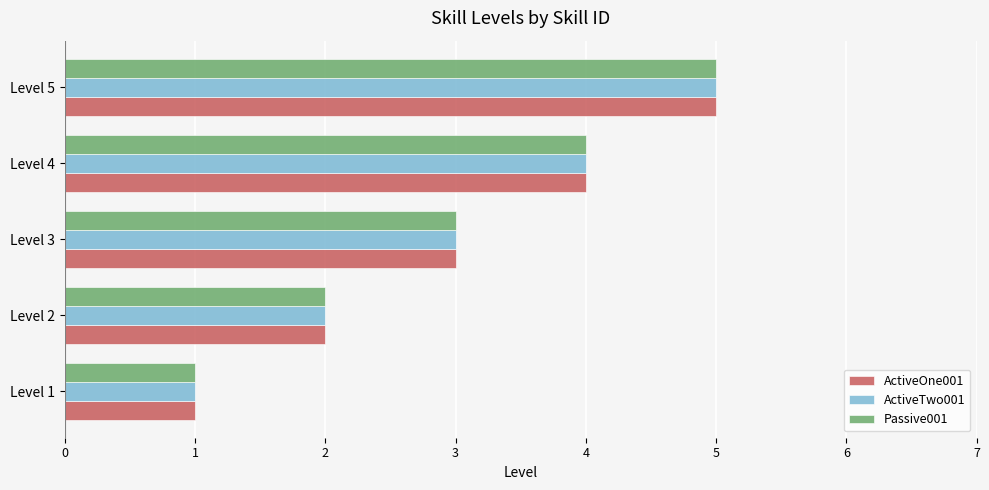

Is it true that Passive001 equals 4 at Level 4?

True